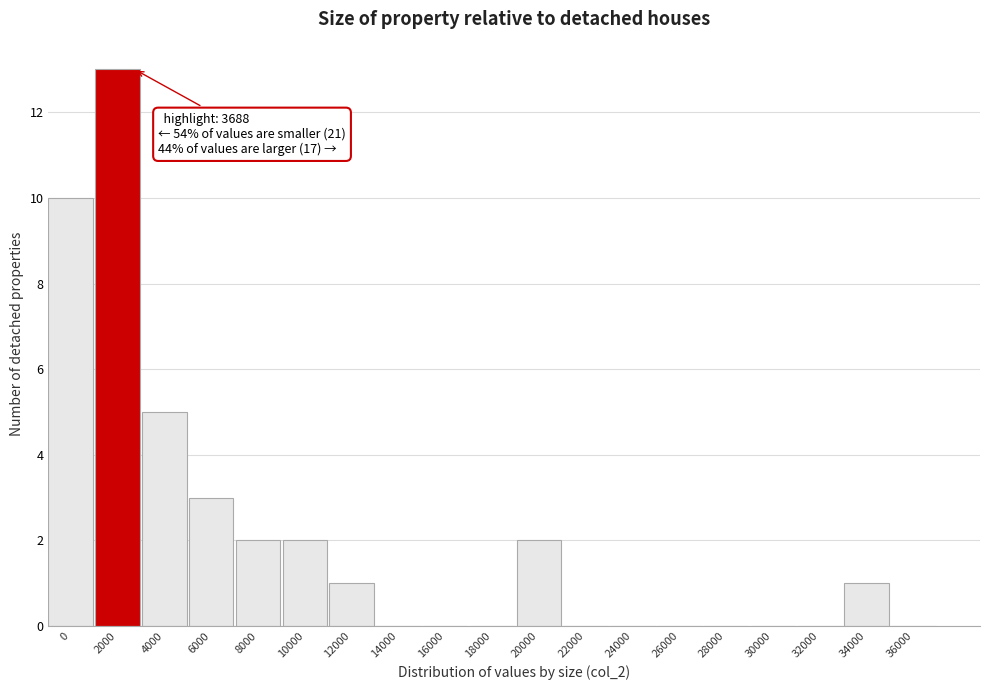

Reading right to left, extract all data points from this chart.

36000=0	34000=1	32000=0	30000=0	28000=0	26000=0	24000=0	22000=0	20000=2	18000=0	16000=0	14000=0	12000=1	10000=2	8000=2	6000=3	4000=5	2000=13	0=10